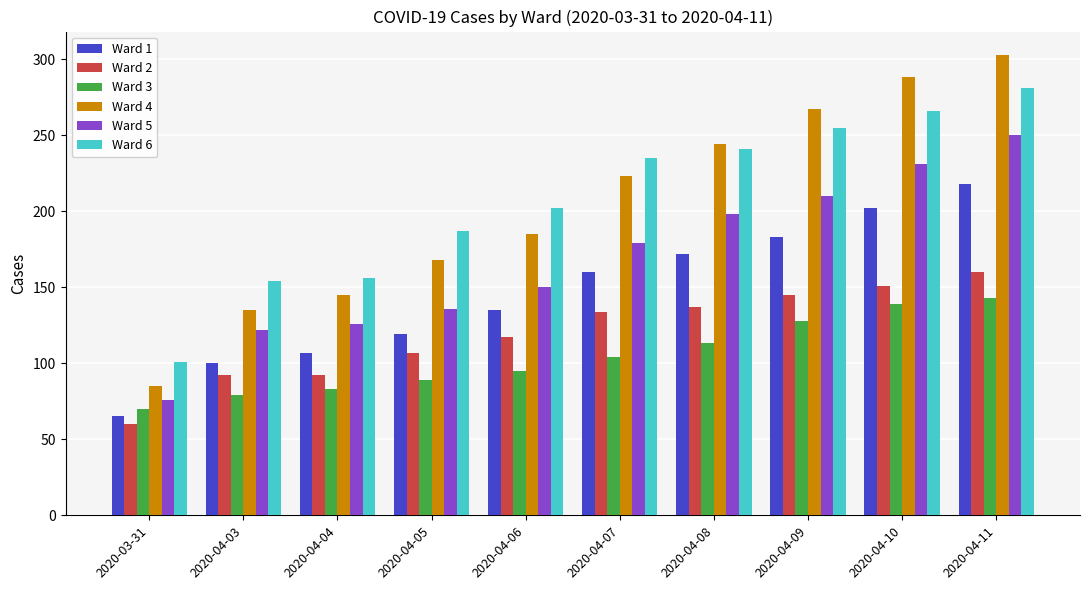

What is the value of the Ward 4 bar at the 9th from the left?

288